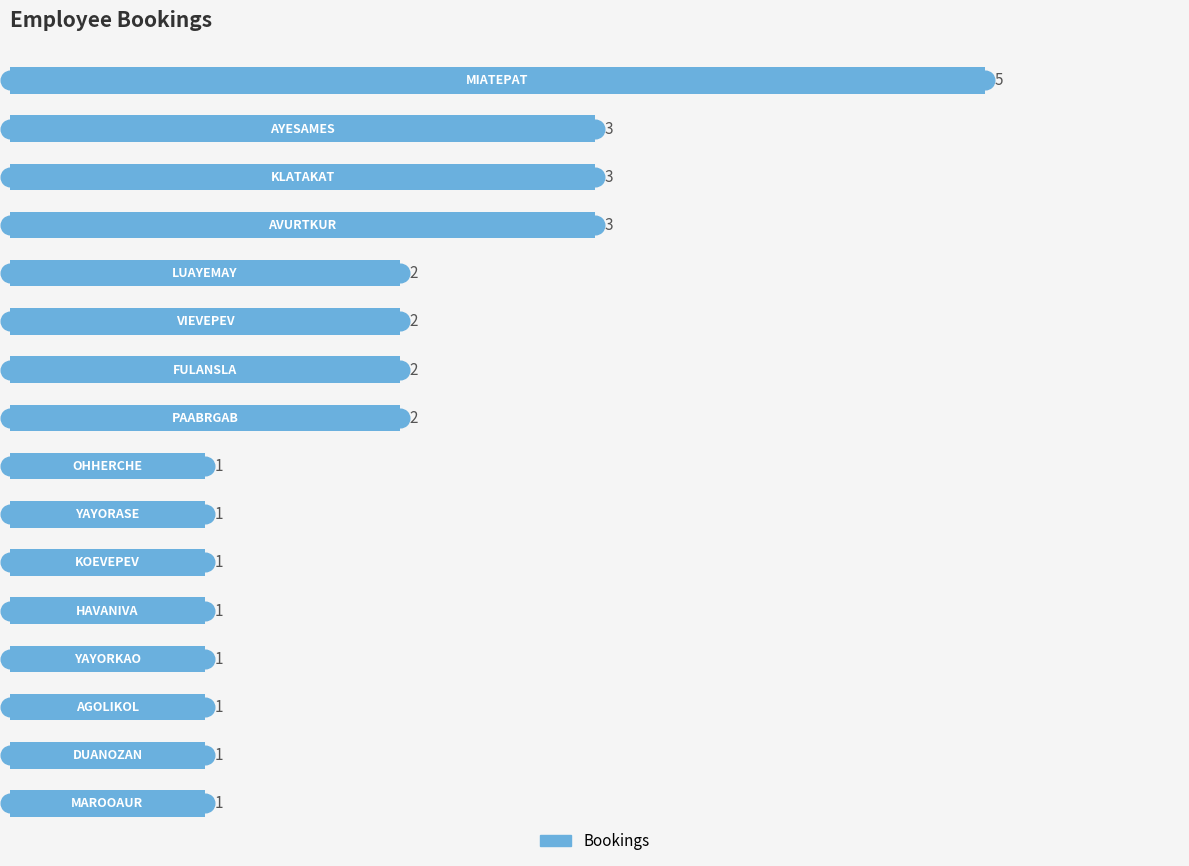

Between 6 and 4, which is larger?

6